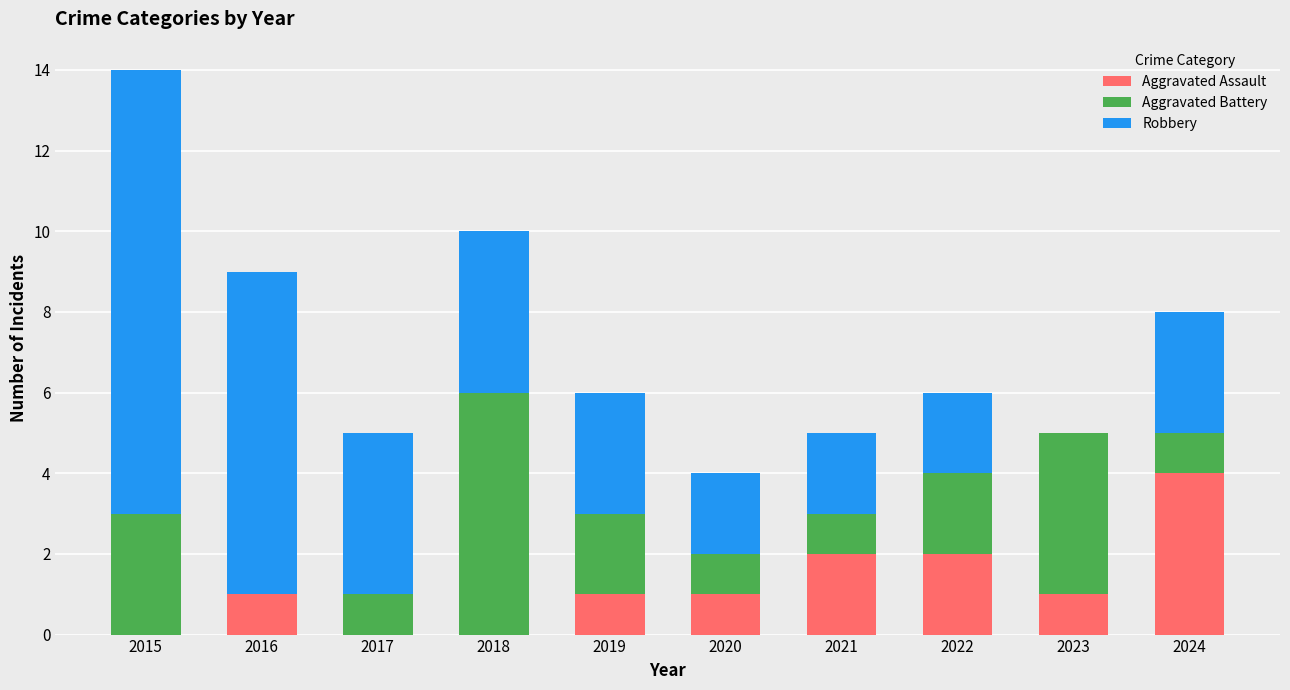

Is it true that Aggravated Assault equals 1 at 2020?

True